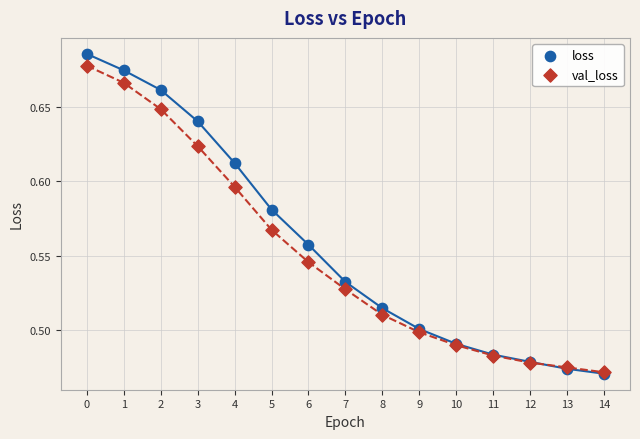

Which series reaches the maximum Y coordinate?

loss